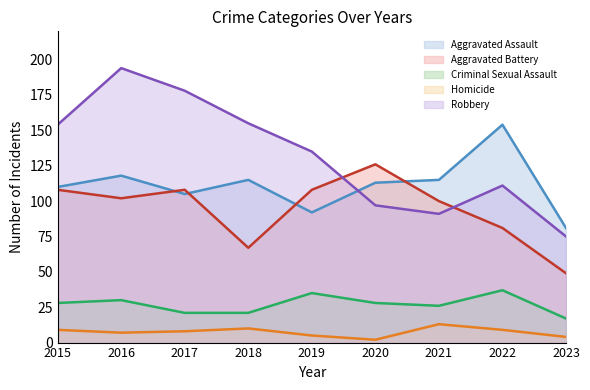

What is the value of the Robbery point at the 6th from the left?

97